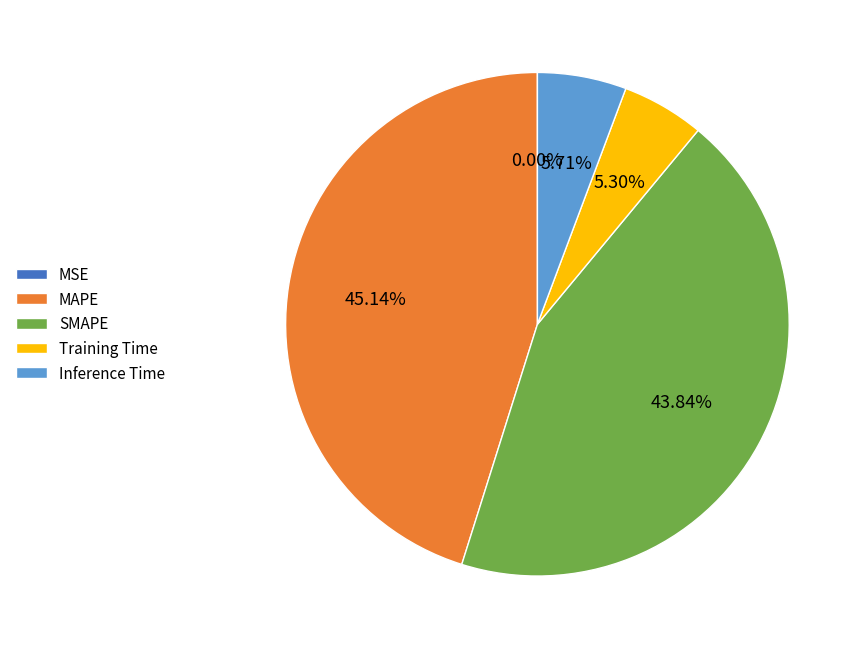

The Inference Time slice represents 6% of the pie. True or false?

True